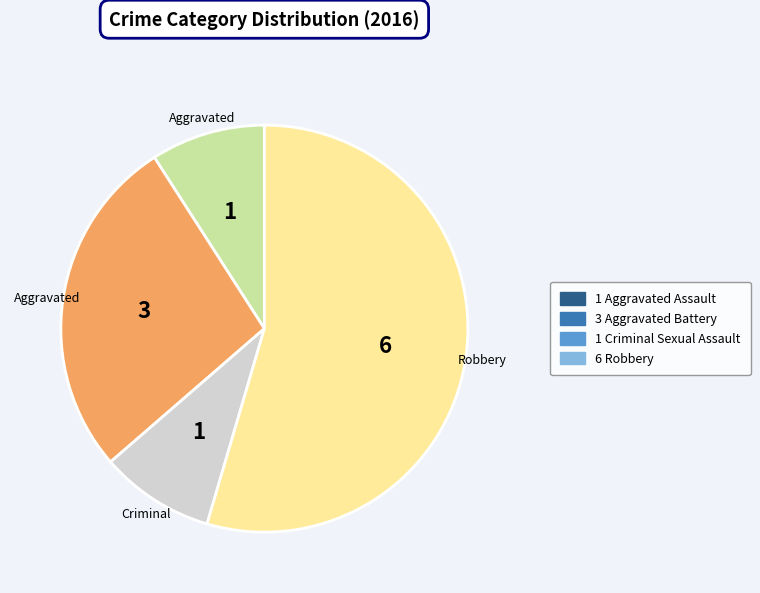

Is there a majority slice in this chart?

Yes